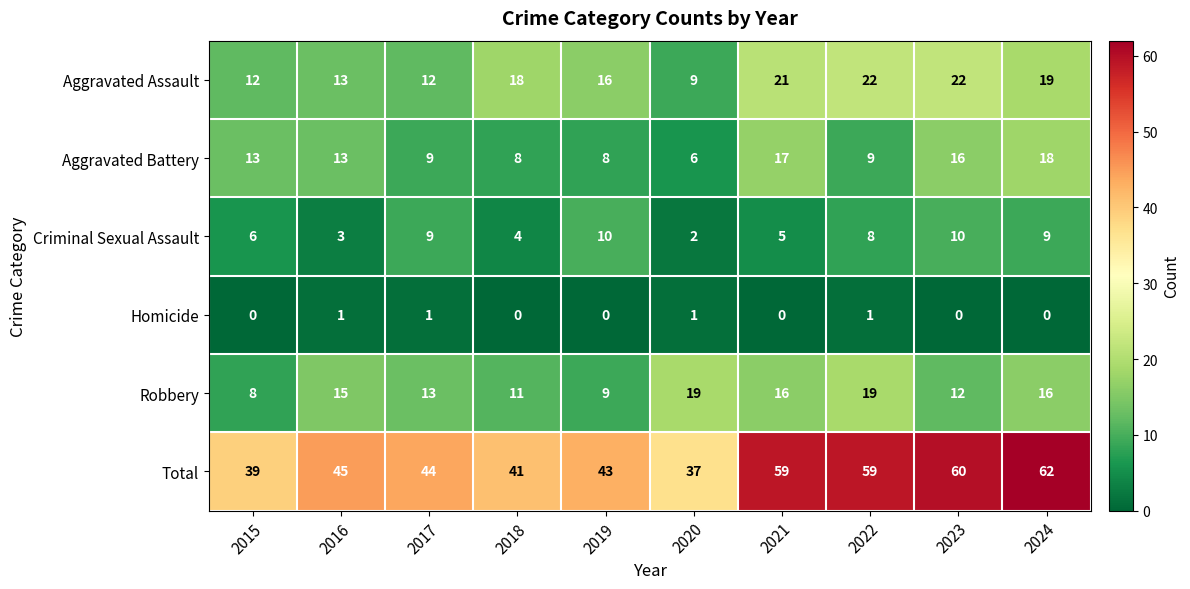

Which series changed the most between 2018 and 2023?

Total